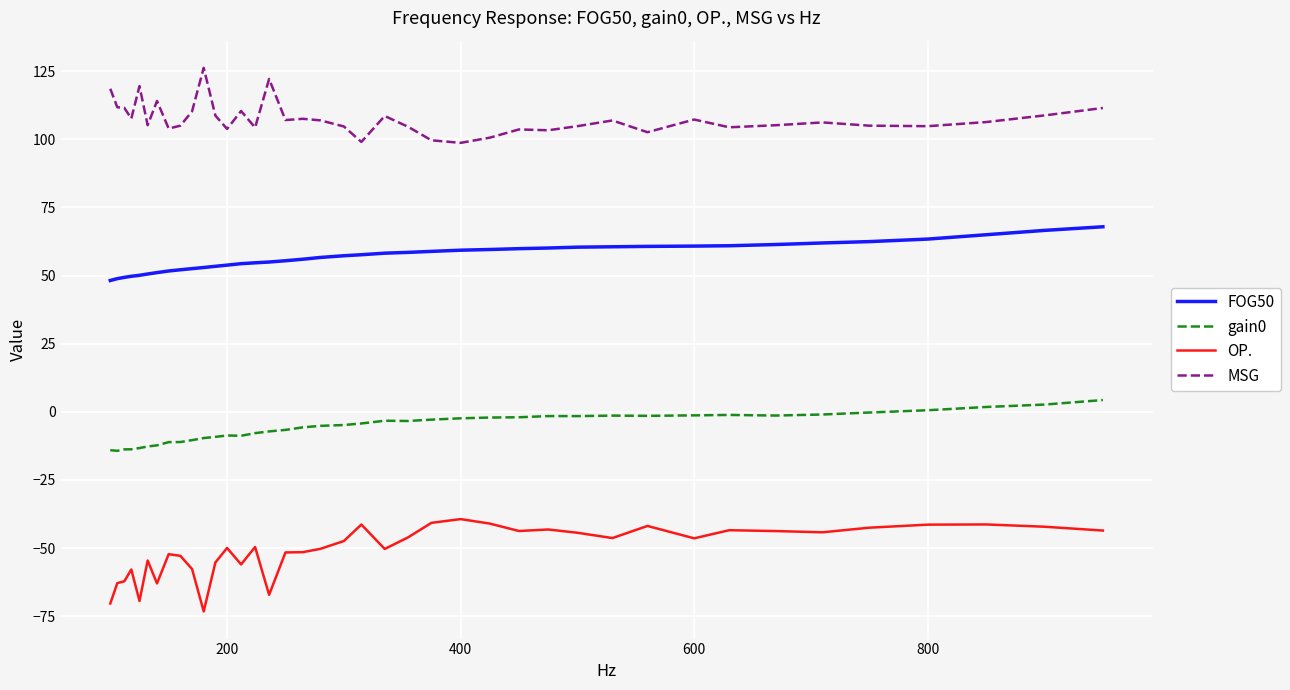

True or false: MSG and gain0 intersect in this chart.

False